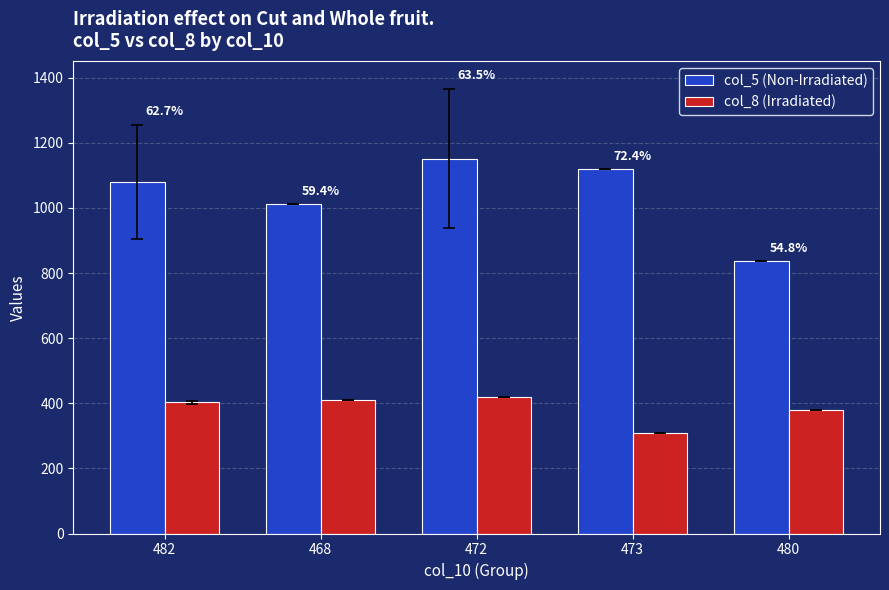

What is the difference between the col_5 (Non-Irradiated) values at 468 and 473?

108.0